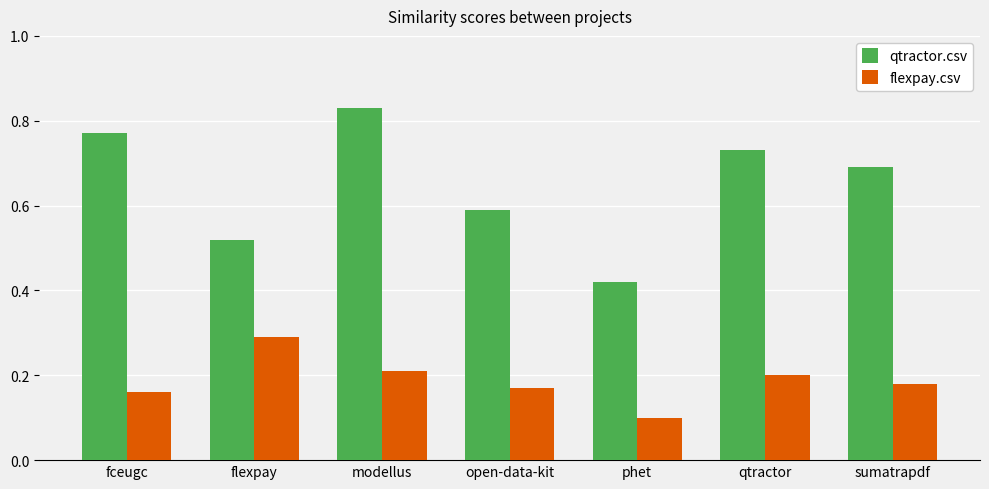

What is the label of the 6th bar from the right?

flexpay